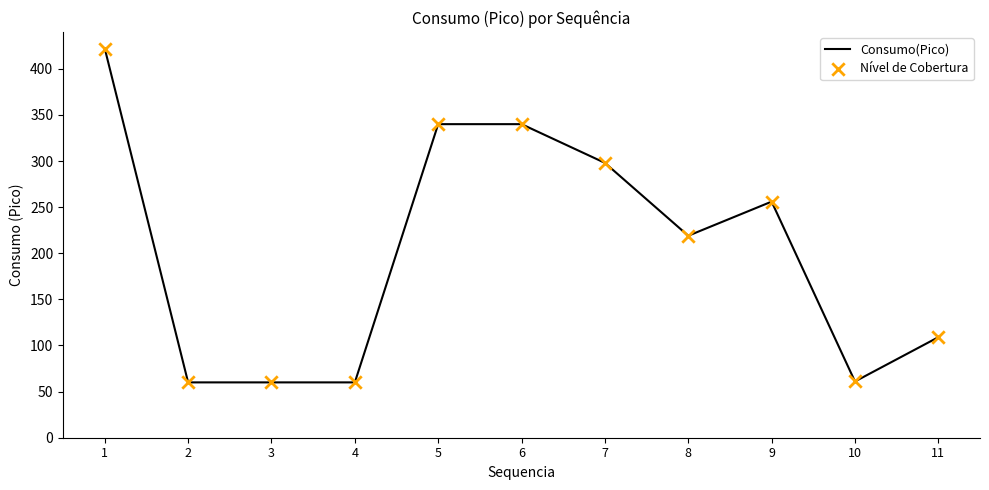

What is the maximum value shown in the chart?

422